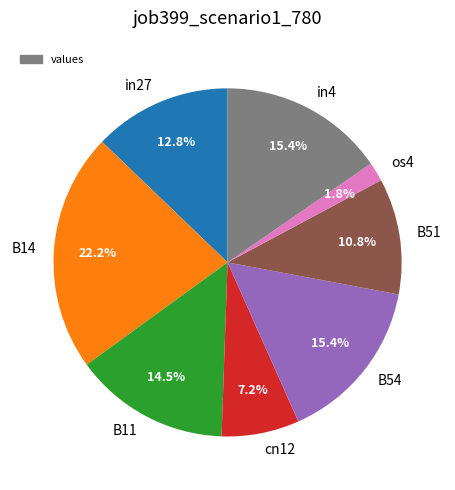

To the nearest percent, what is the combined percentage of in4 and B11?

30%